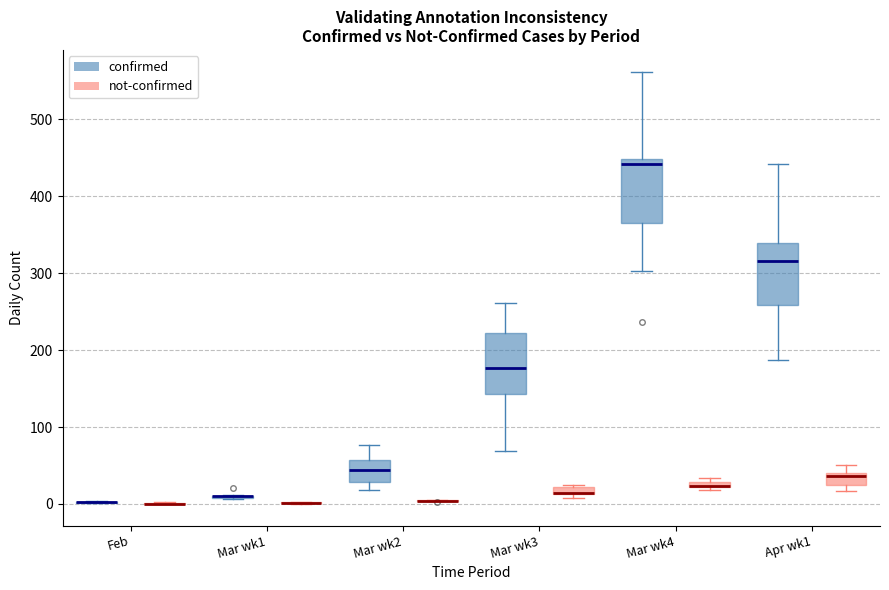

Where is the upper edge of the box for Mar wk4 (confirmed) on the y-axis? The values are not printed on the chart, so give them approximately, as read against the axis.

450